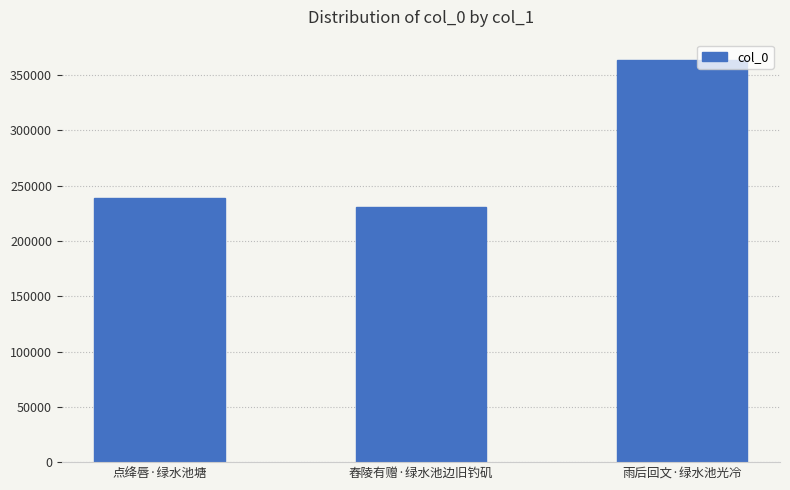

Rank the categories by value from lowest to highest.

舂陵有赠·绿水池边旧钓矶, 点绛唇·绿水池塘, 雨后回文·绿水池光冷